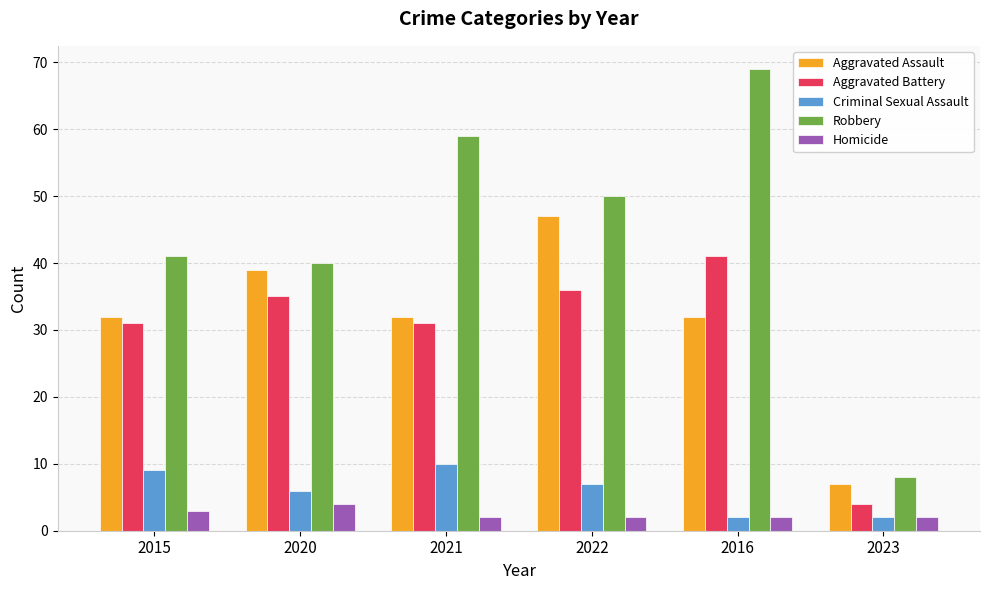

What are all the series names shown in the legend?

Aggravated Assault, Aggravated Battery, Criminal Sexual Assault, Robbery, Homicide